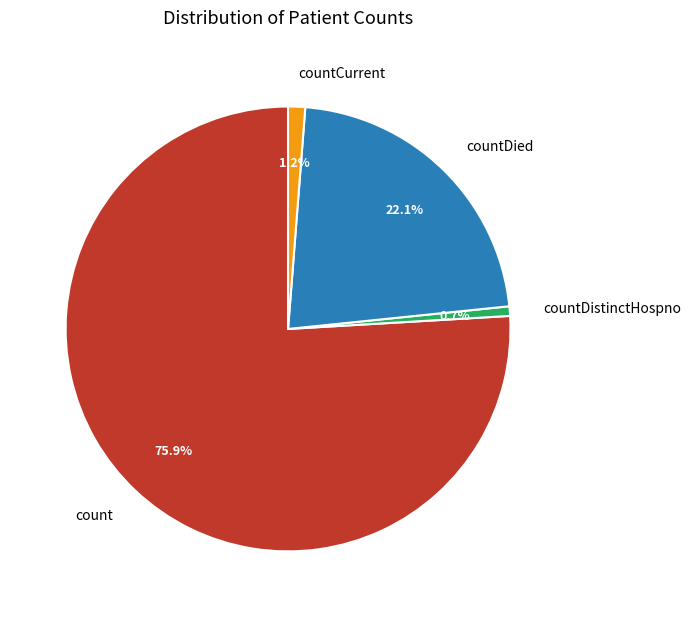

Which category has the smallest portion of the pie?

countDistinctHospno